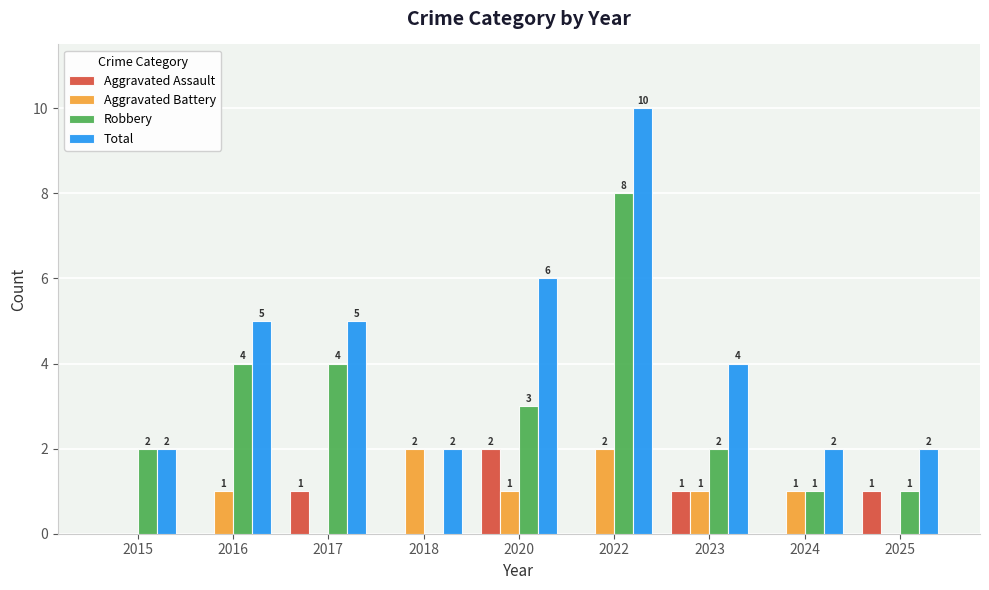

What is the total value across all series at 2024?

4